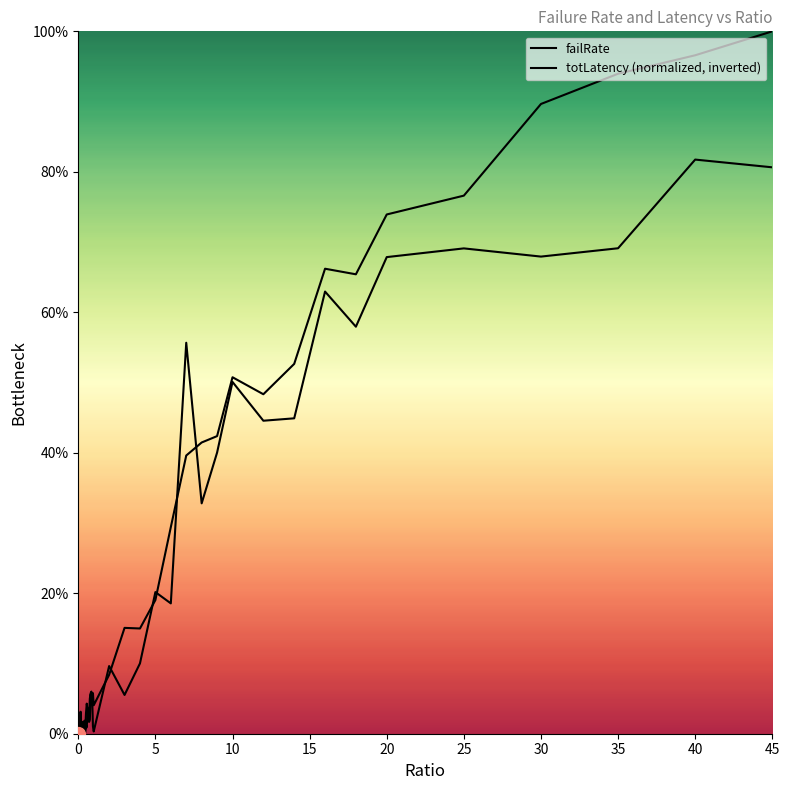

Which series reaches the minimum Y coordinate?

failRate